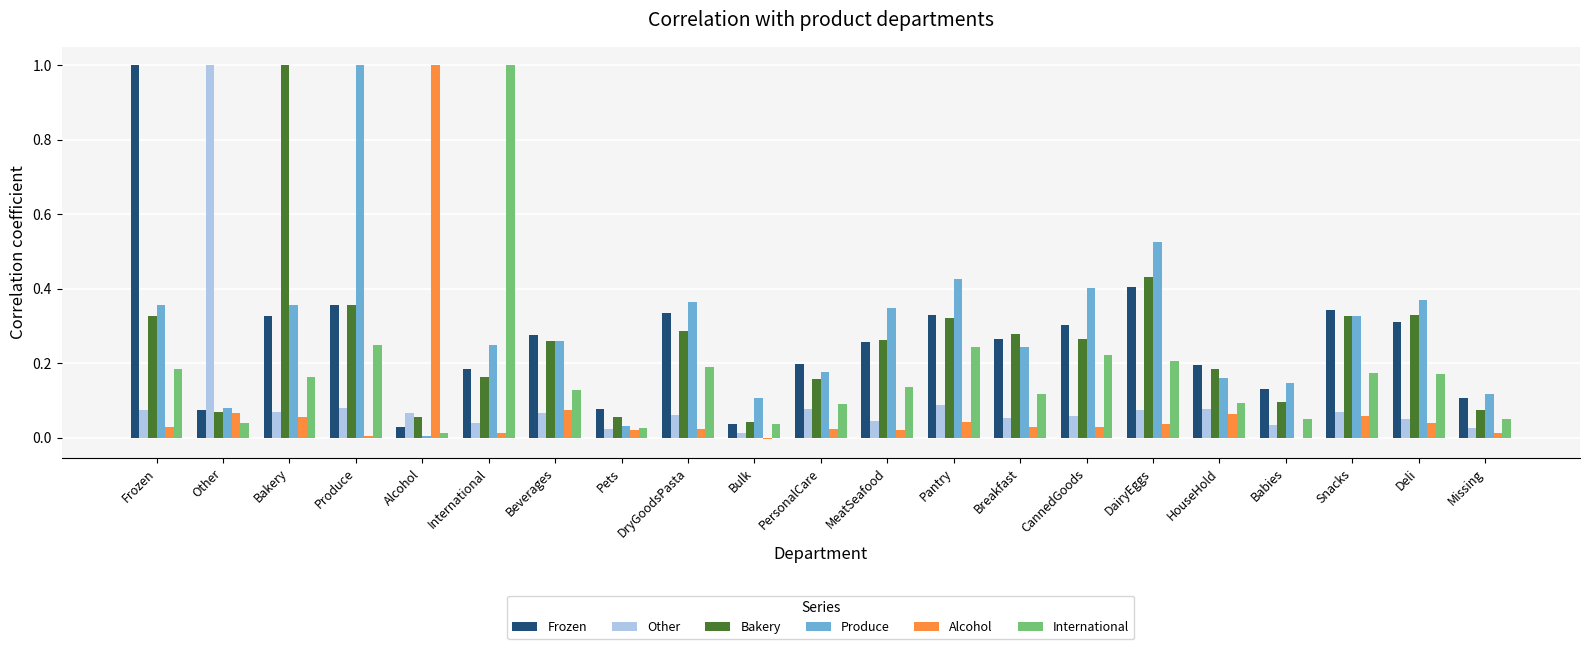

Between Pantry and Missing, which series saw the biggest shift?

Produce